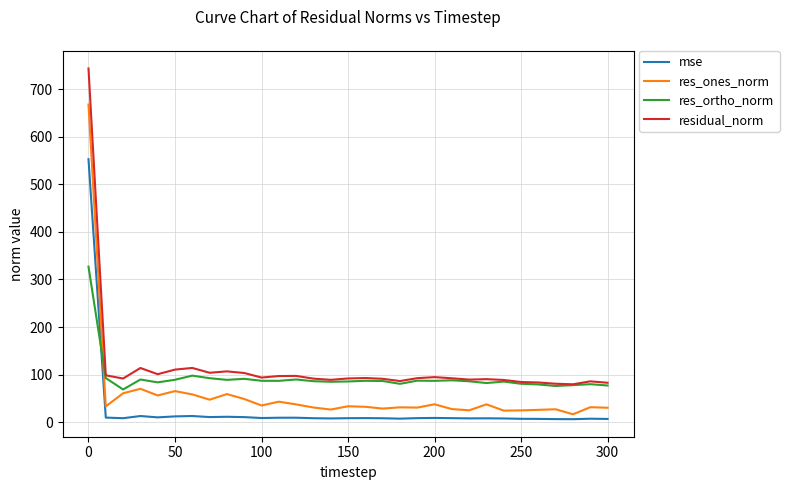

What is the difference between the second highest and second lowest values in the res_ortho_norm series?

21.8